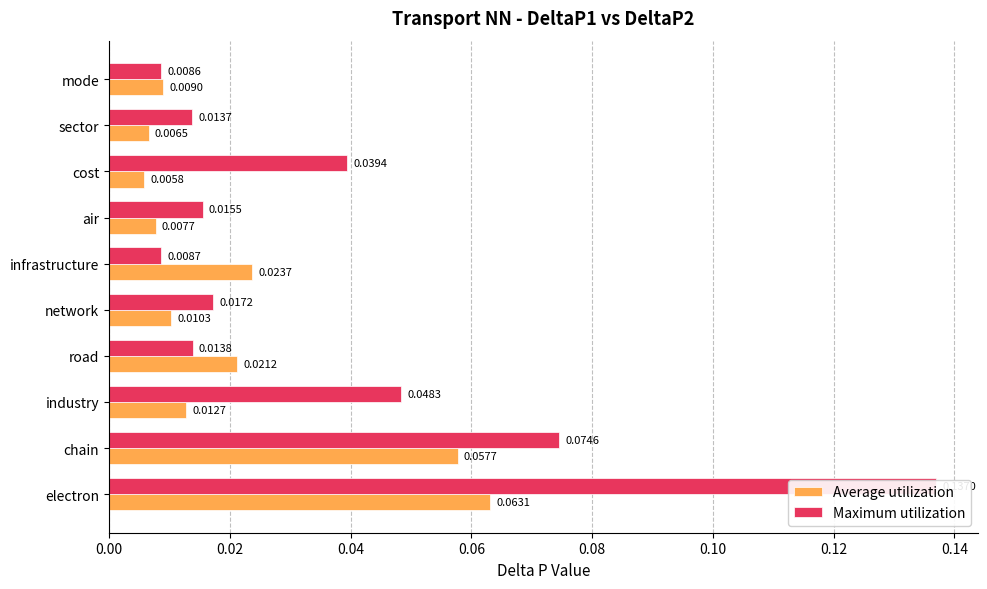

Read the Average utilization value at chain.

0.1